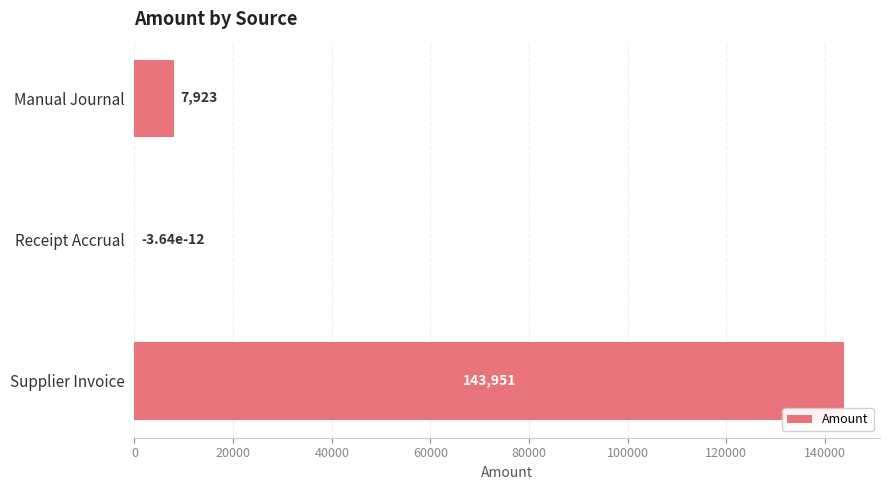

Which label corresponds to the largest value in the chart?

Supplier Invoice